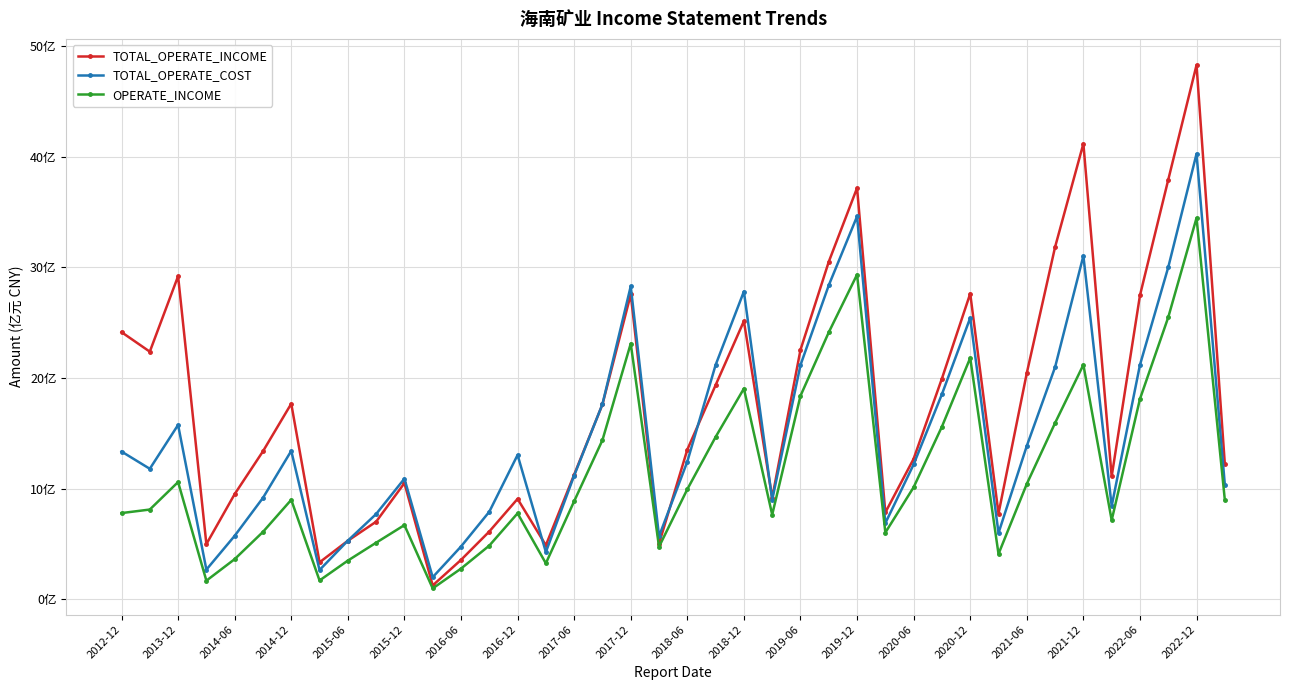

Which series has the largest total across all categories?

TOTAL_OPERATE_INCOME